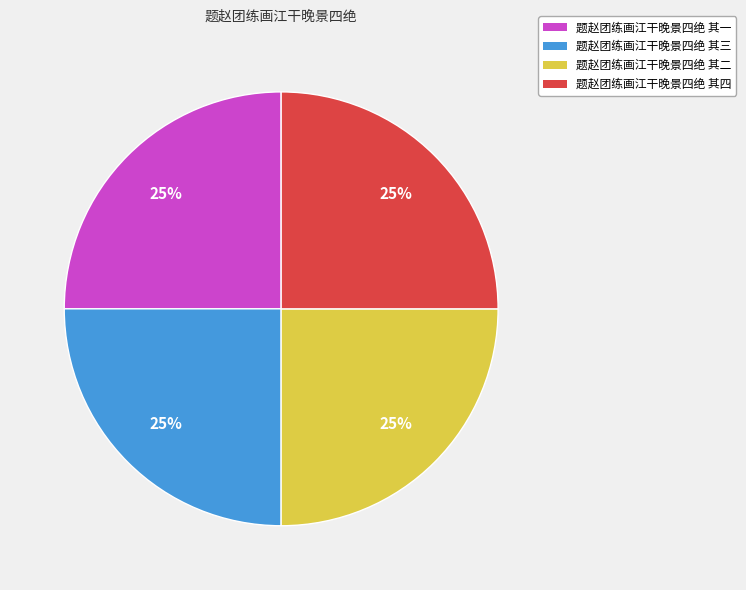

To the nearest percent, what portion does 题赵团练画江干晚景四绝 其二 represent?

25%